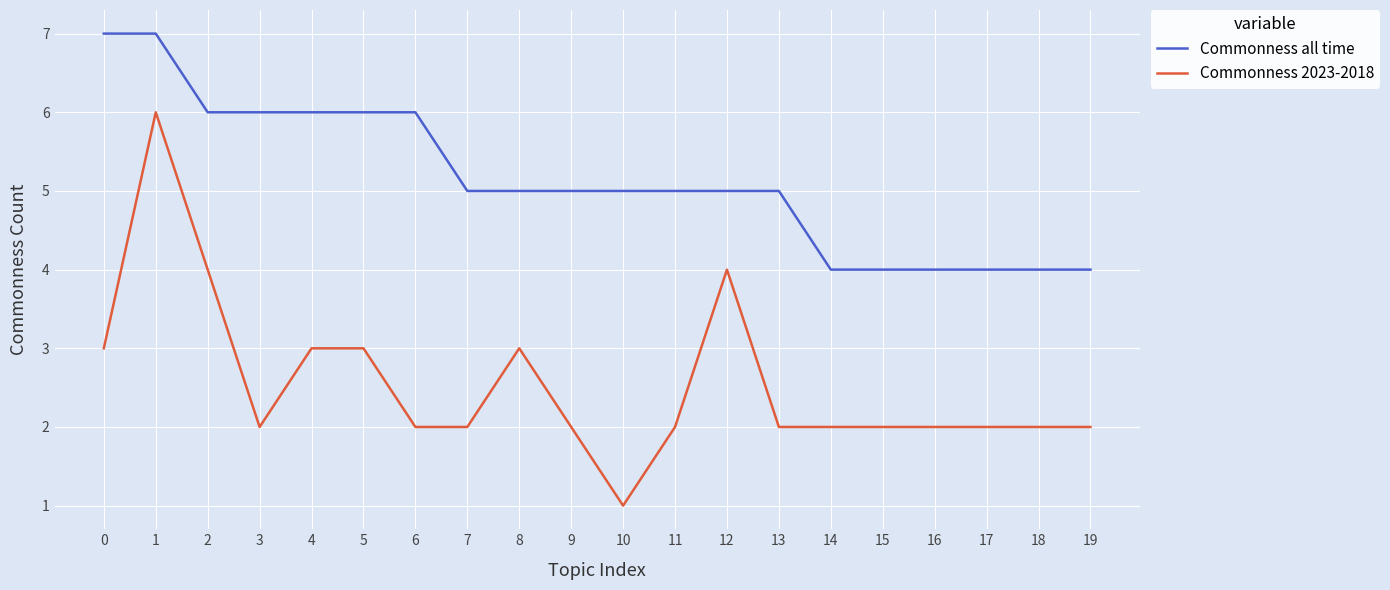

List the series in order of their peak value, lowest first.

Commonness 2023-2018, Commonness all time